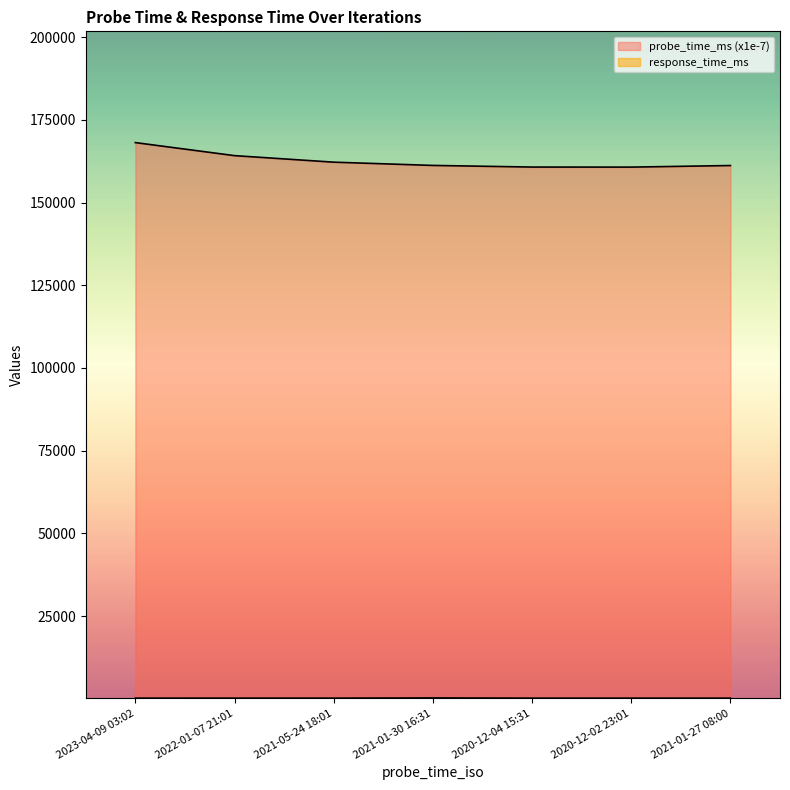

What is the minimum value shown in the chart?

230.2